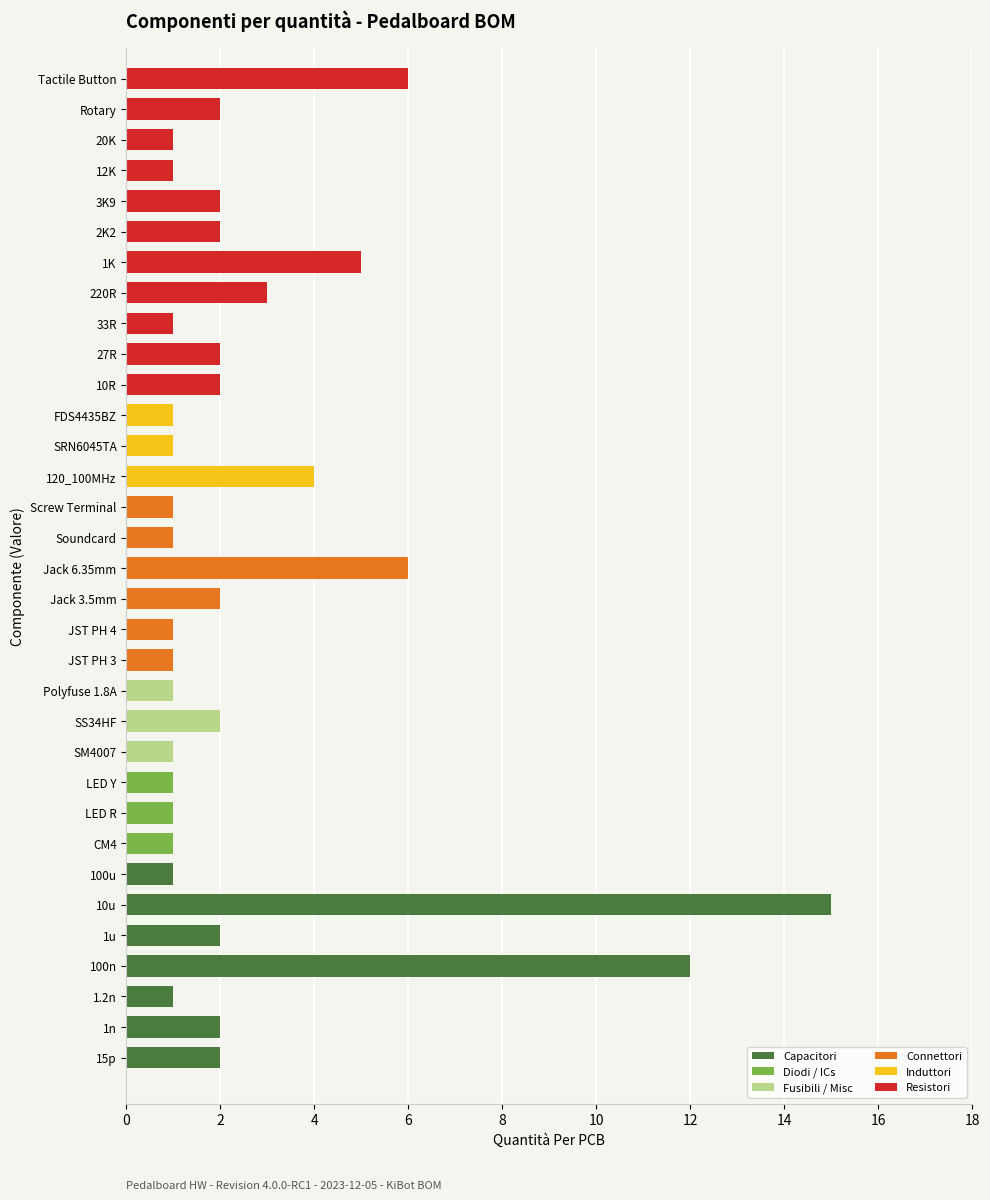

What is the sum of all values?

87